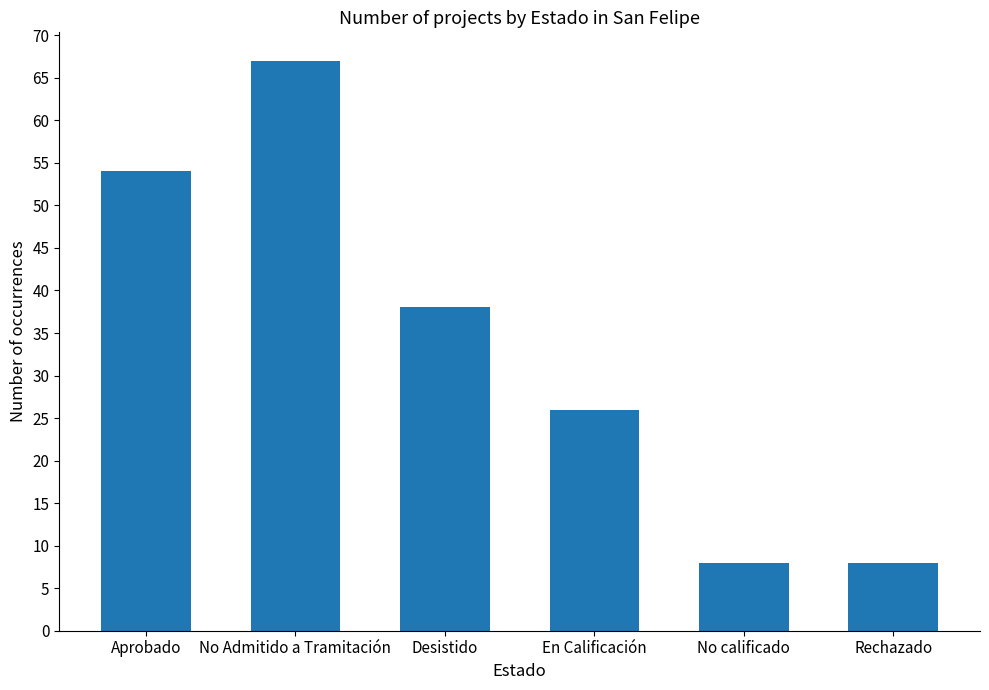

What is the minimum value shown in the chart?

8